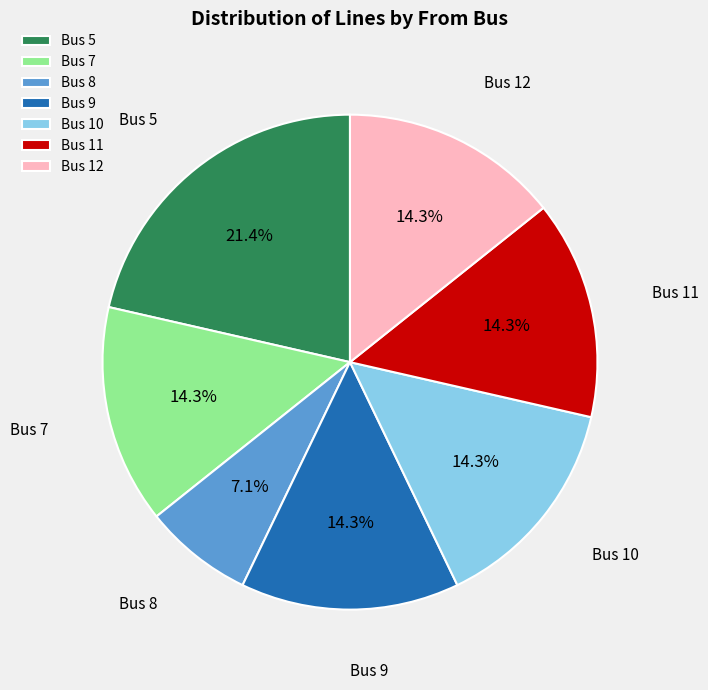

Approximately how many times larger is the value at Bus 12 compared to Bus 9?

1.0